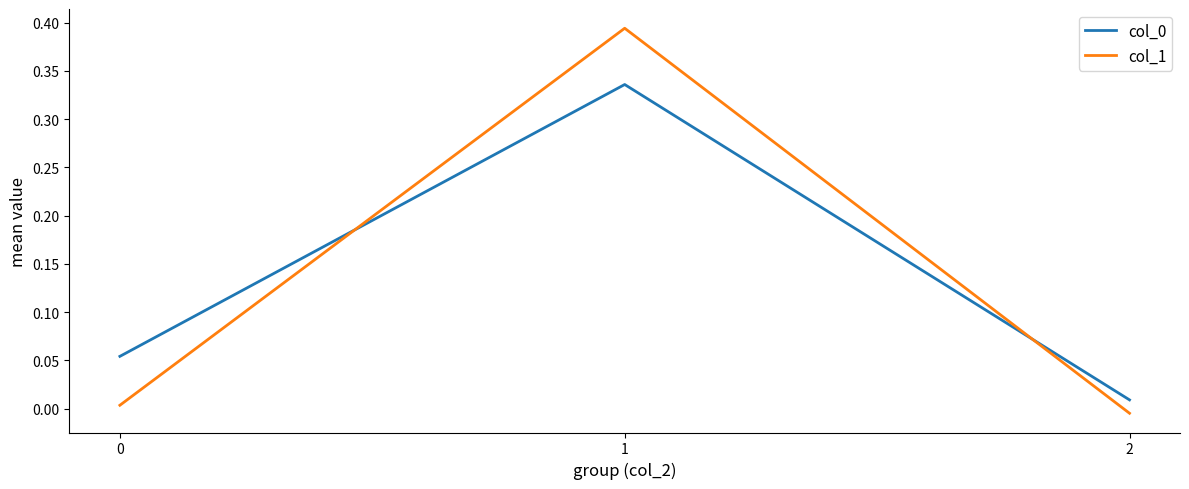

Is it true that col_0 equals 0.0 at 2?

True